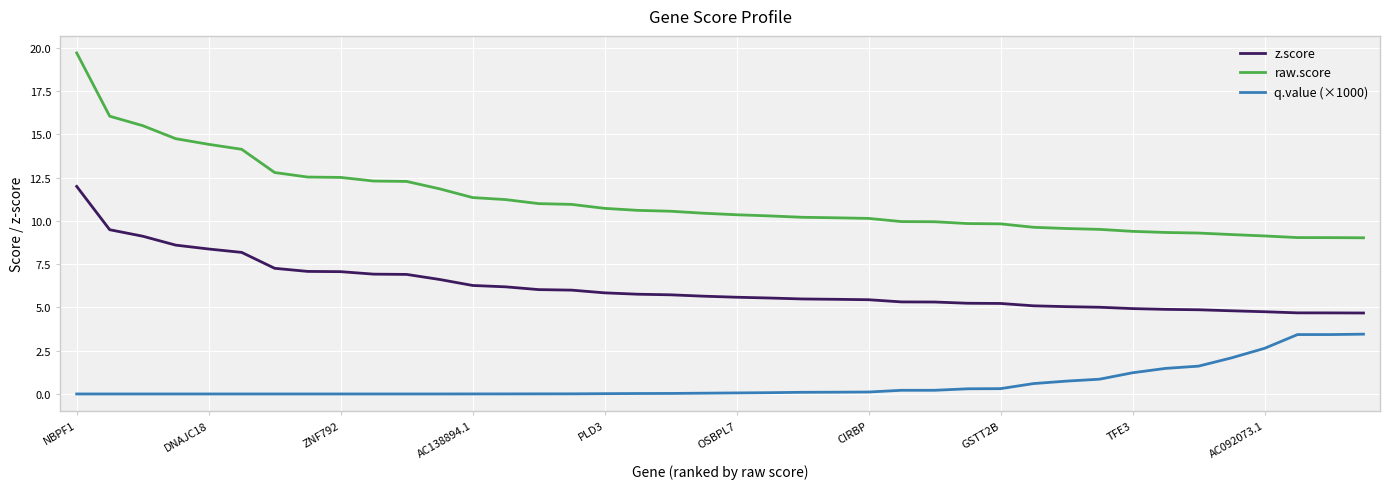

What is the difference between the second highest and minimum values in the q.value (×1000) series?

3.4